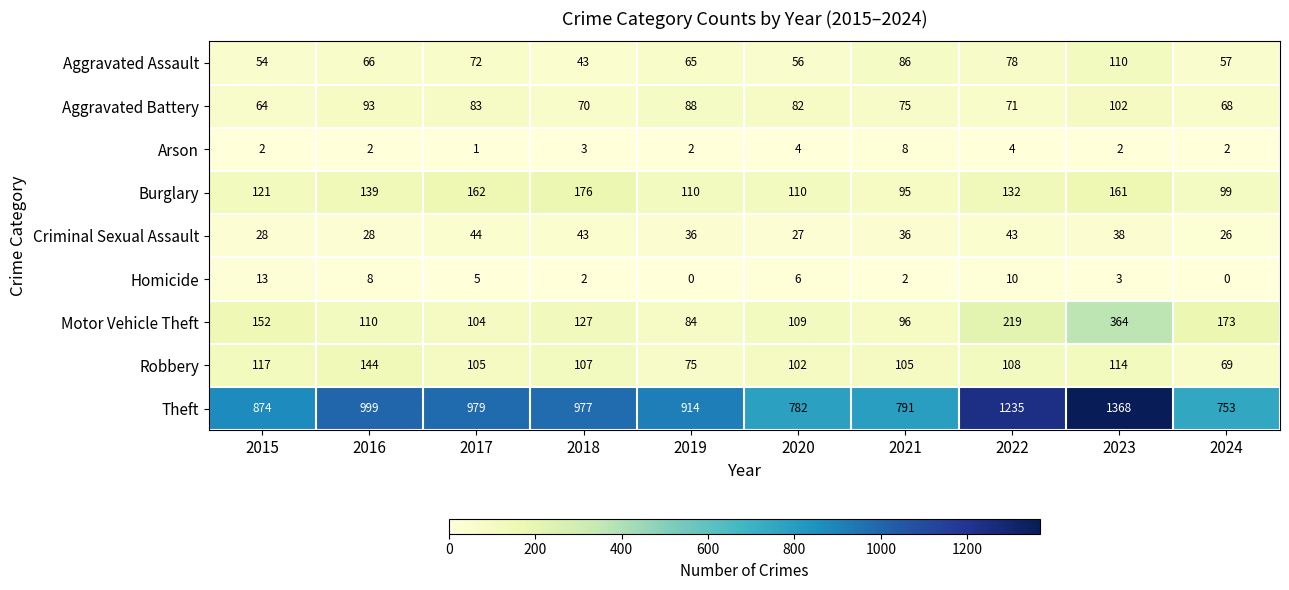

At 2015, list the series in order from smallest to largest.

Arson, Homicide, Criminal Sexual Assault, Aggravated Assault, Aggravated Battery, Robbery, Burglary, Motor Vehicle Theft, Theft